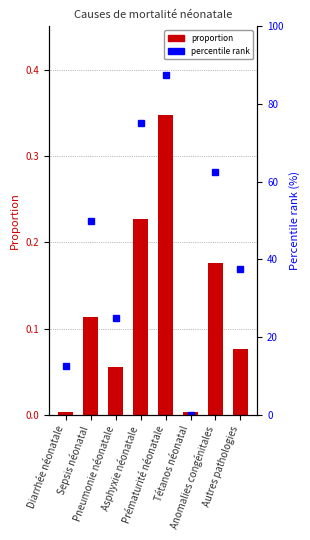

What is the sum of all proportion values?

1.0